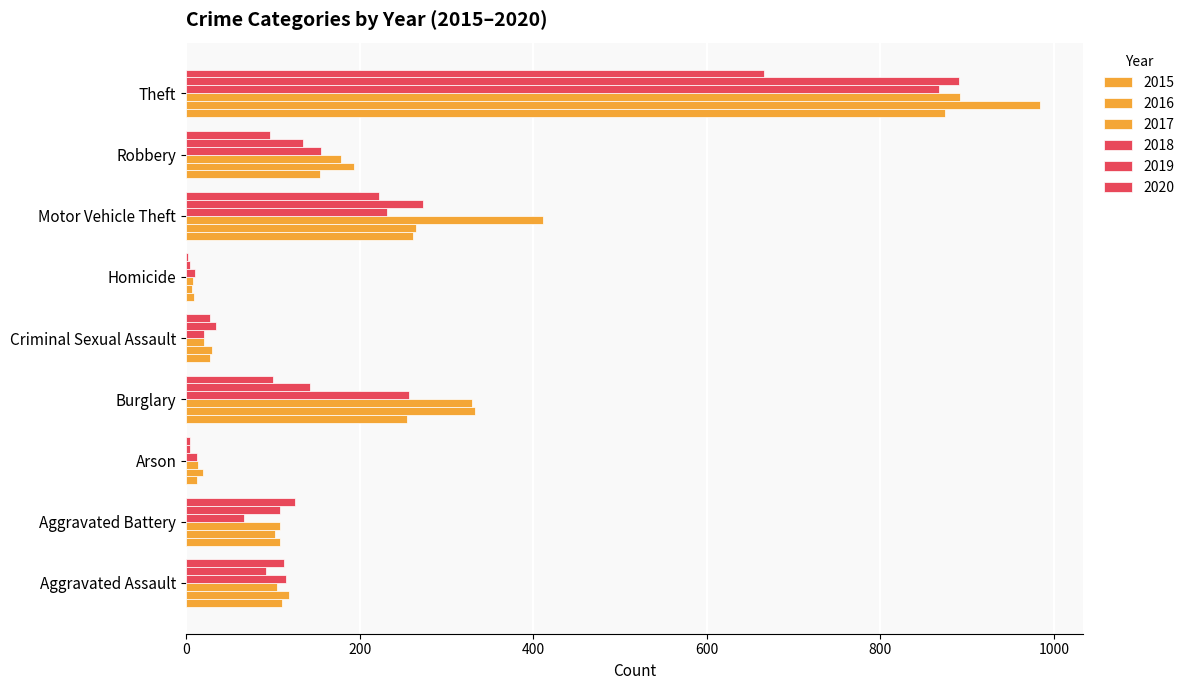

How many series are shown in this chart?

6